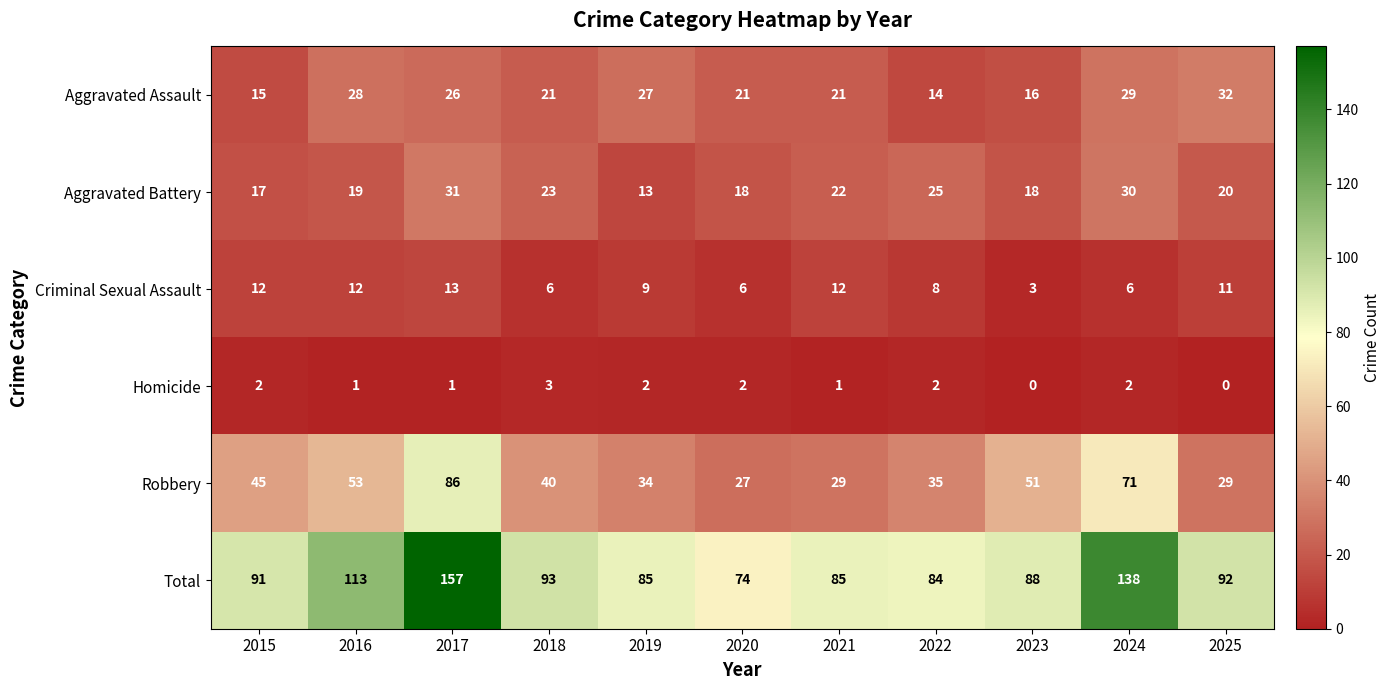

What is the difference between the second highest and second lowest values in the Robbery series?

42